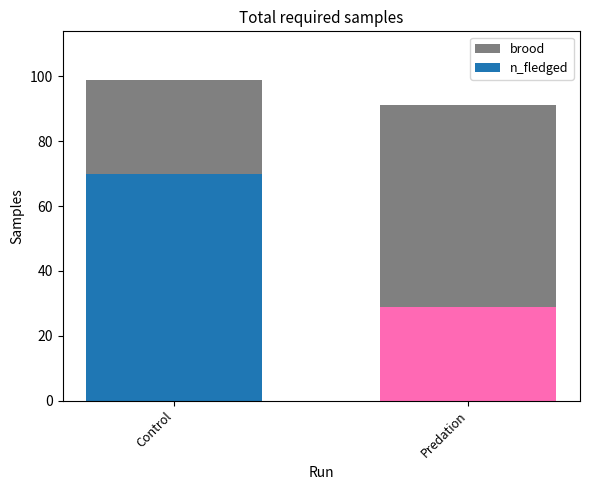

What is the difference between the maximum and minimum values in the n_fledged series?

41